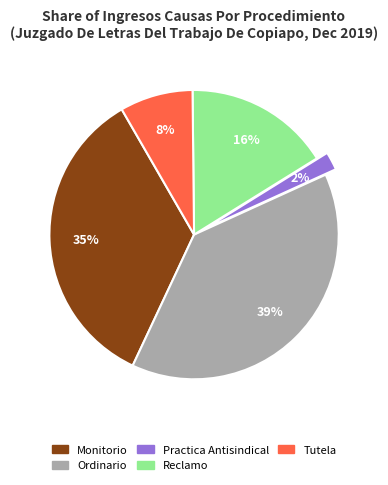

True or false: Ordinario accounts for 24% of the total.

False